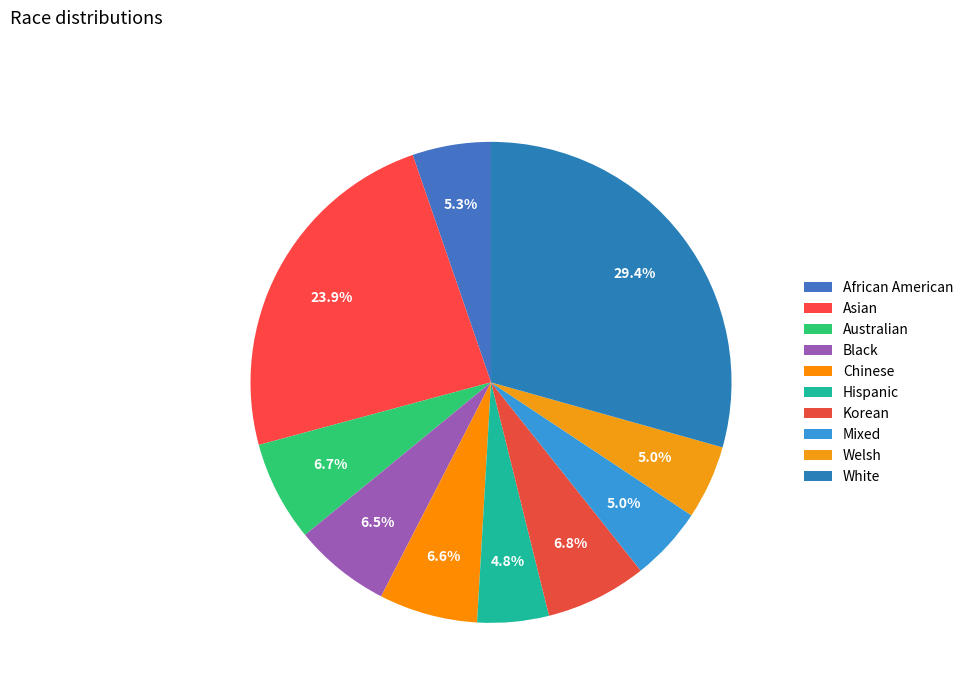

How many slices are in this pie chart?

10